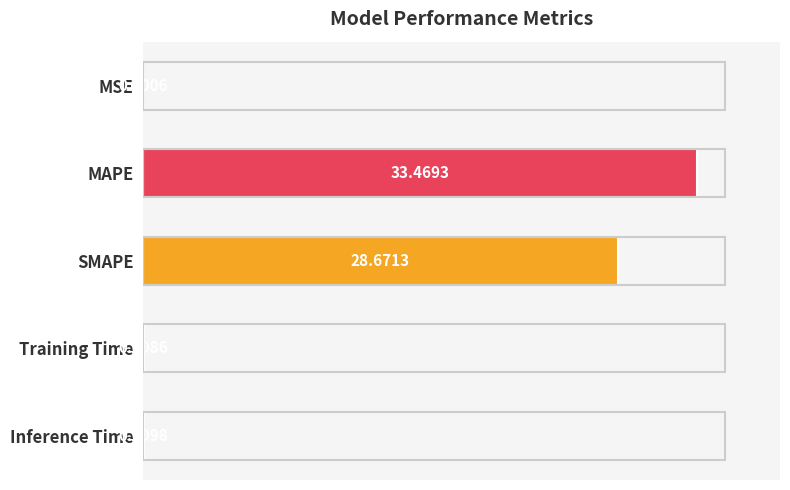

What is the sum of all values?

62.2